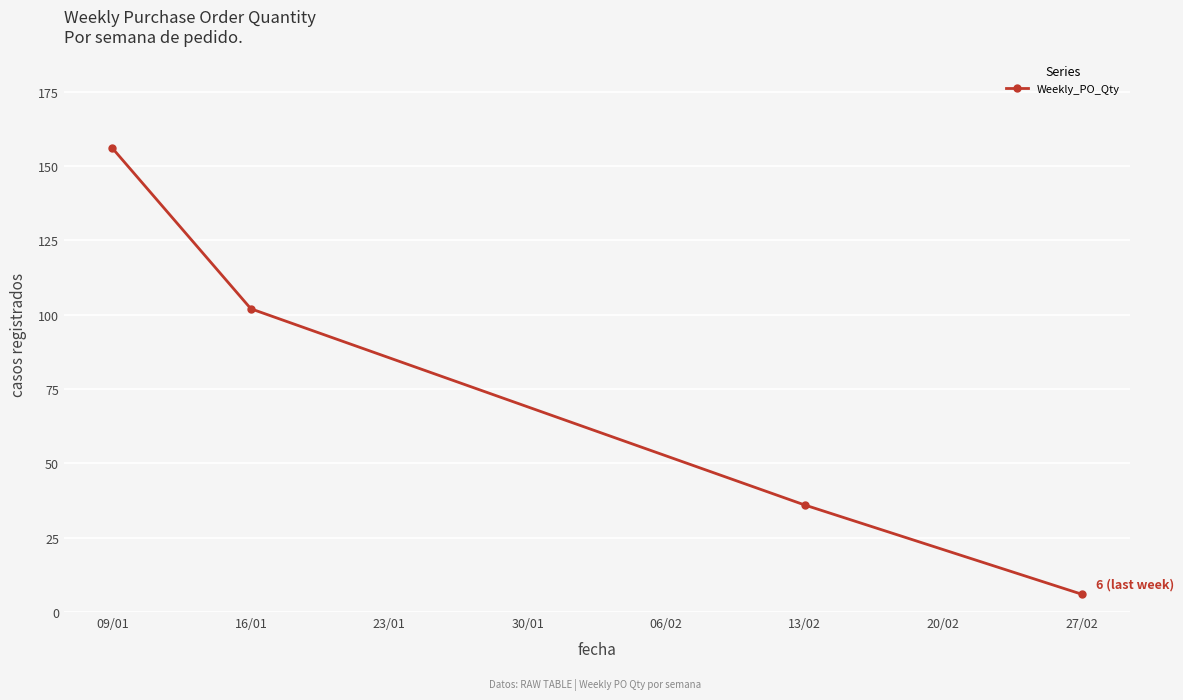

Rank the categories by value from lowest to highest.

27/02, 13/02, 16/01, 09/01